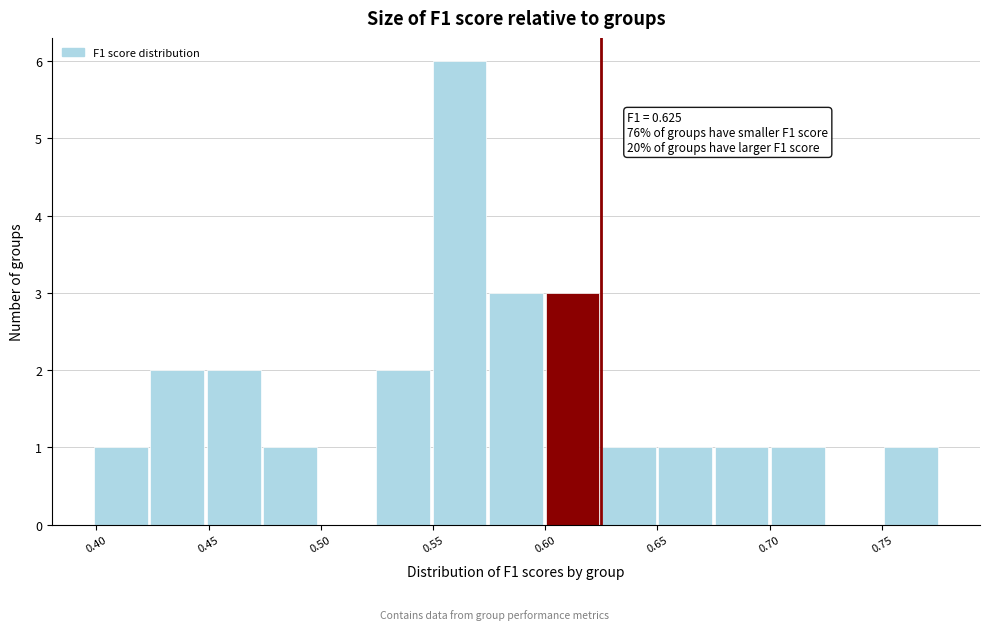

Over which range of the x-axis is the bar tallest?

0.550 to 0.575